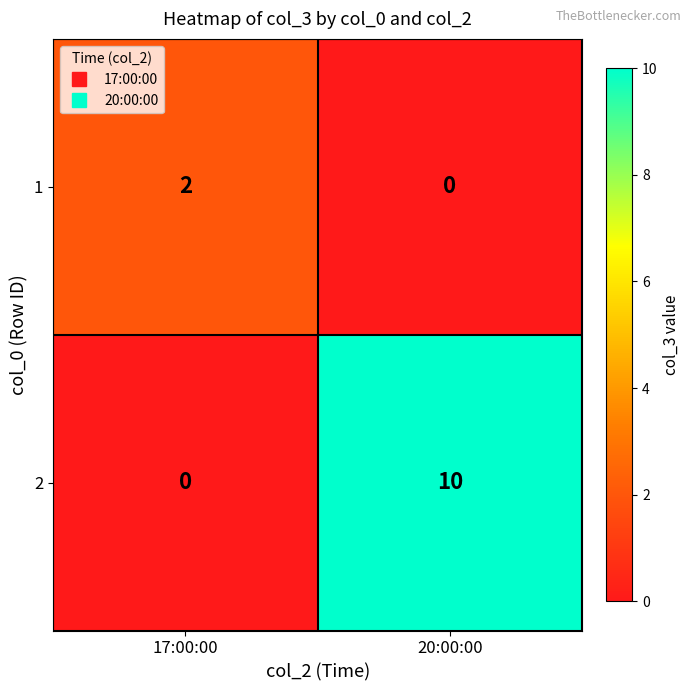

Reading right to left, extract all data points from this chart.

1: 0	2
2: 10	0